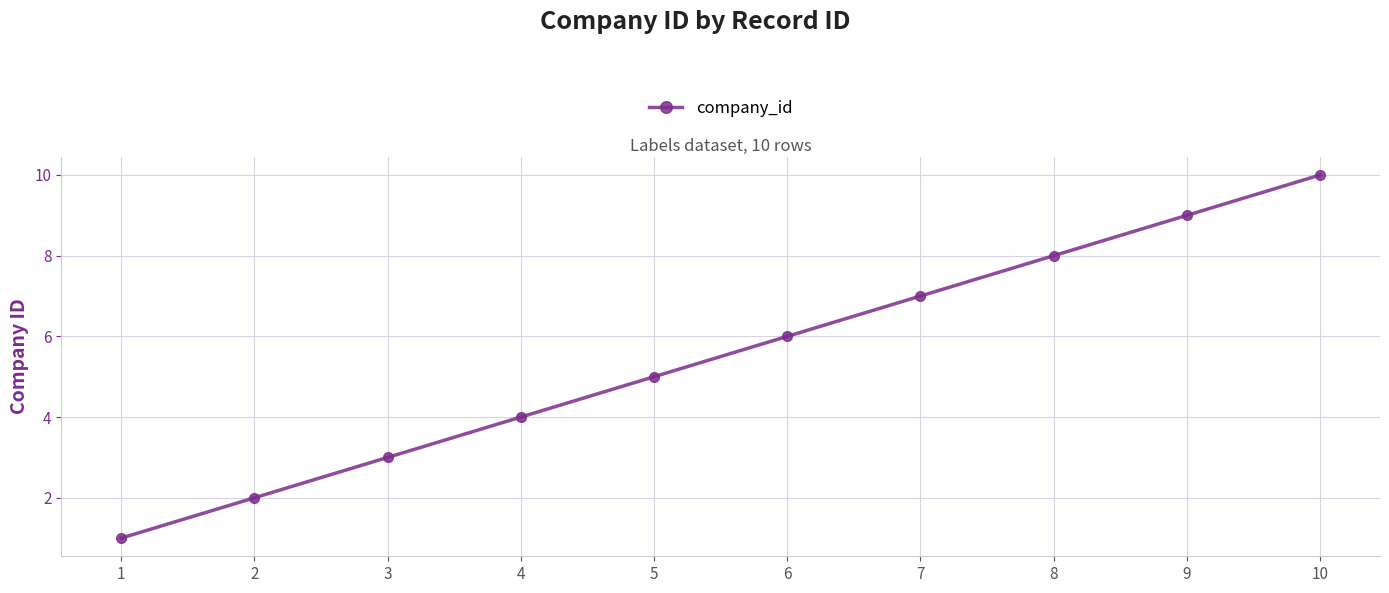

What is the value of the 9th point from the left?

9